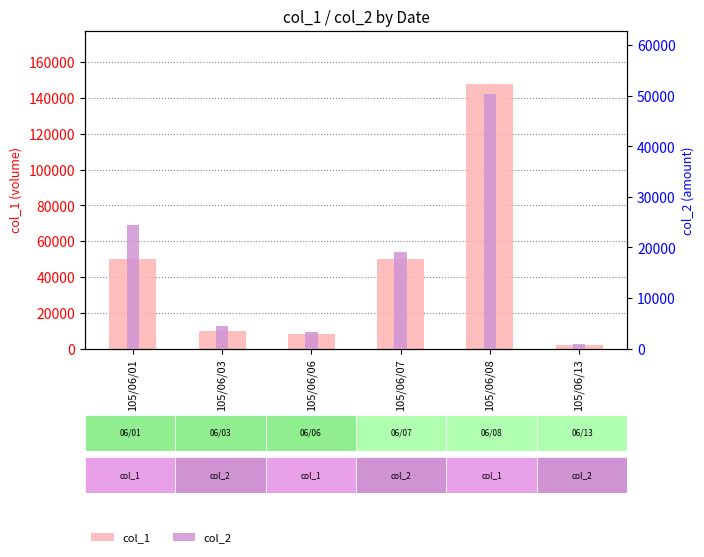

What is the difference between the second highest and minimum values in the col_2 series?

23580